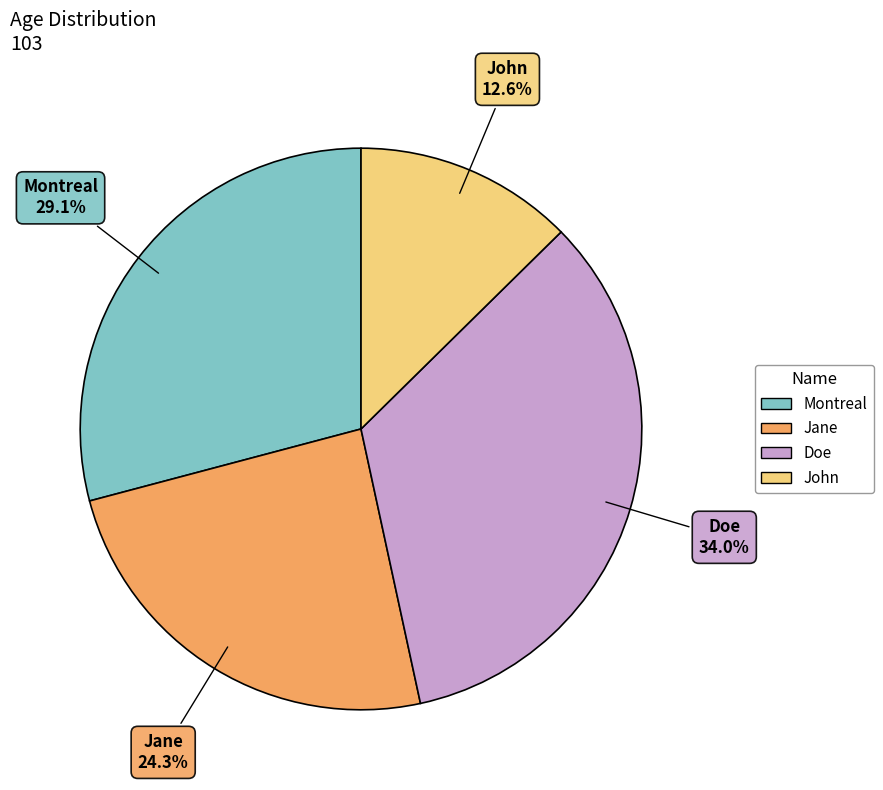

Is there any slice that represents more than half of the pie?

No